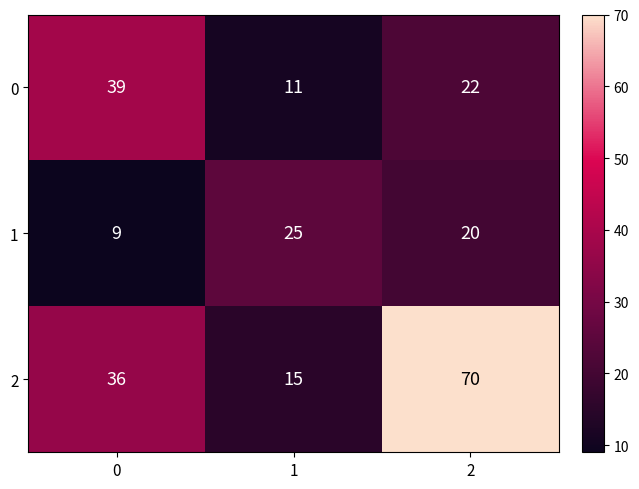

List the series in order of their overall mean, lowest first.

1, 0, 2